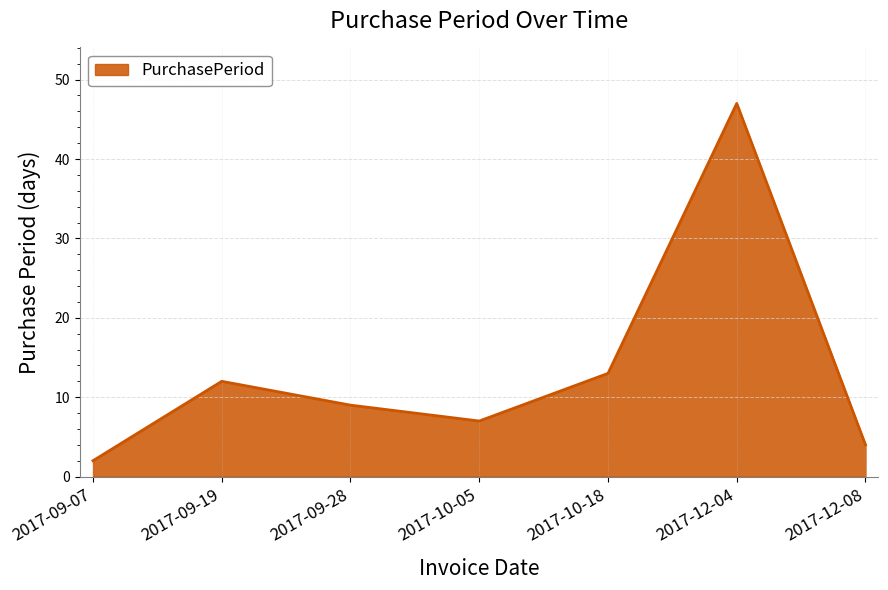

Reading left to right, what are all the values shown in this chart?

2017-09-07=2	2017-09-19=12	2017-09-28=9	2017-10-05=7	2017-10-18=13	2017-12-04=47	2017-12-08=4